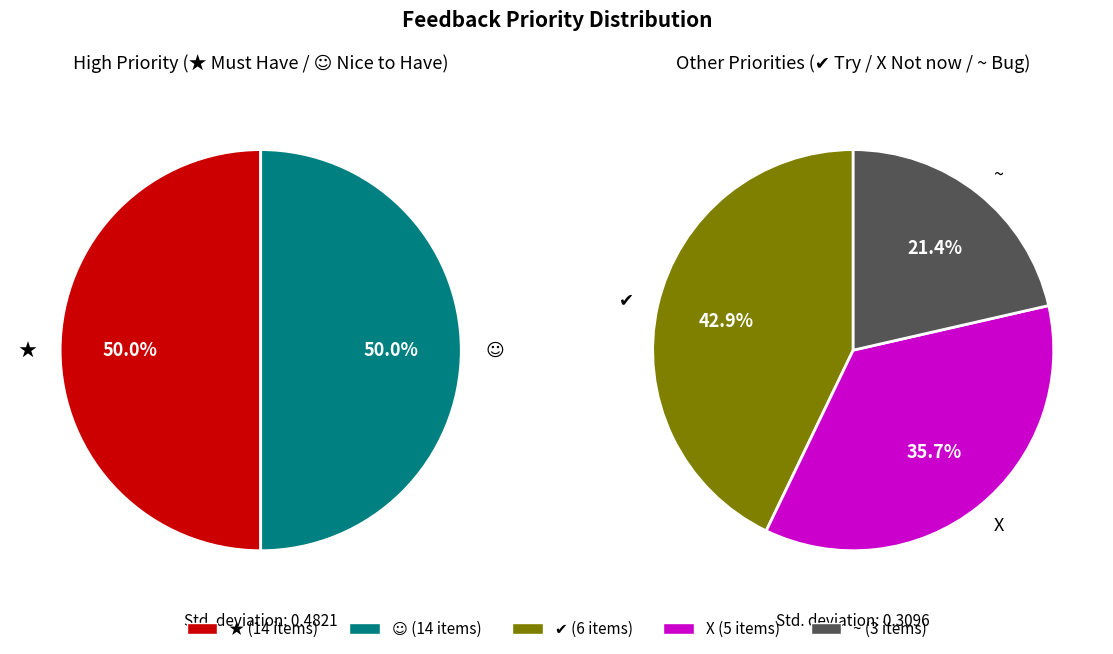

Which category has the smallest portion of the pie?

~